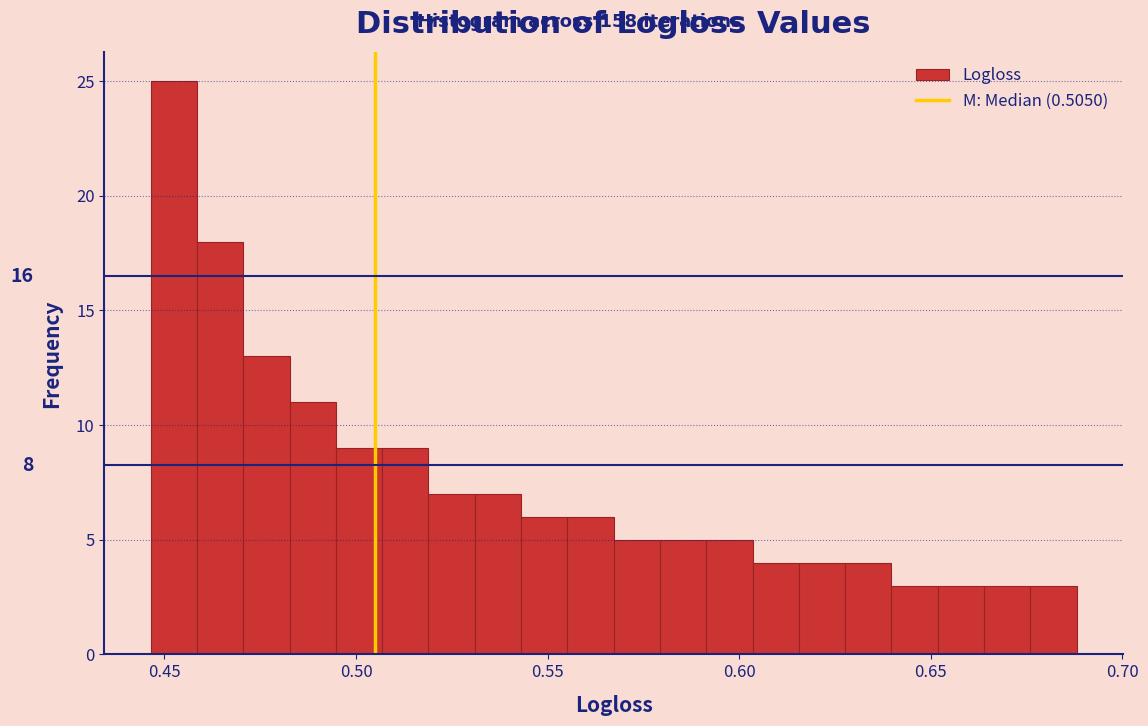

Read against the x-axis, roughly where is the centre of the tallest bar?

0.450